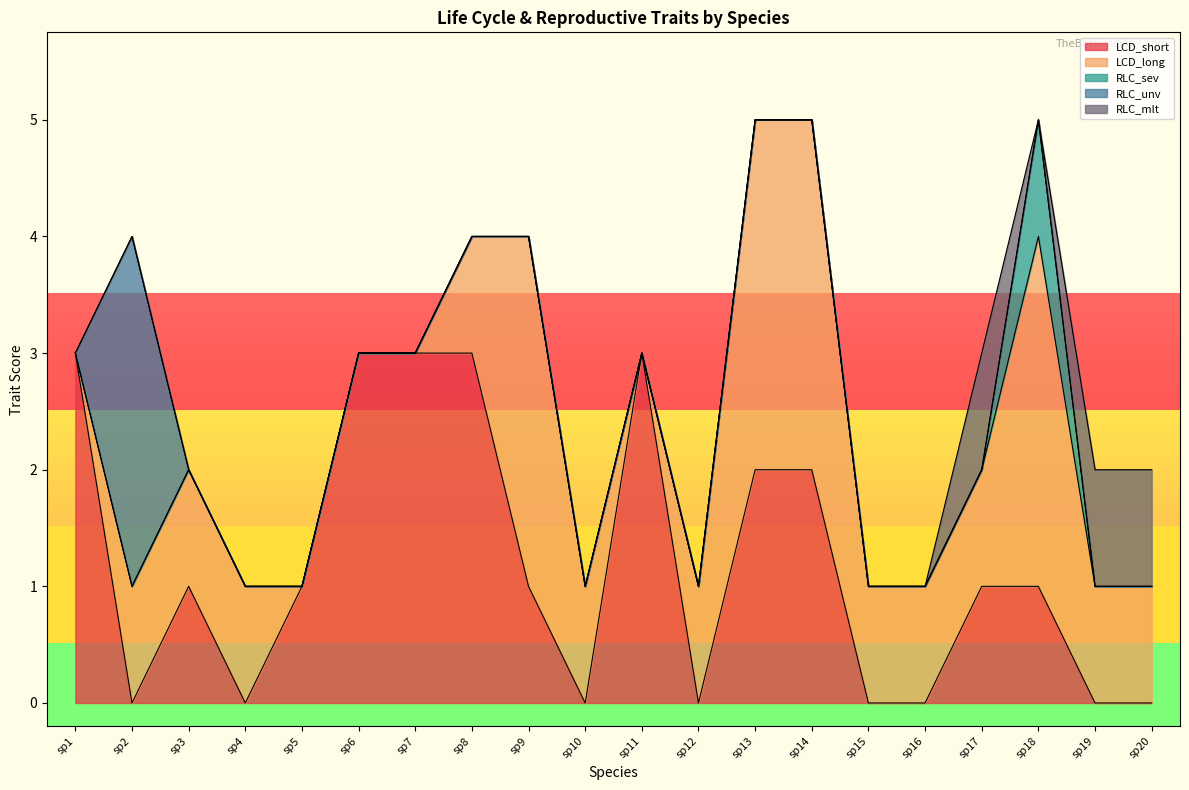

True or false: RLC_unv and RLC_mlt intersect in this chart.

False